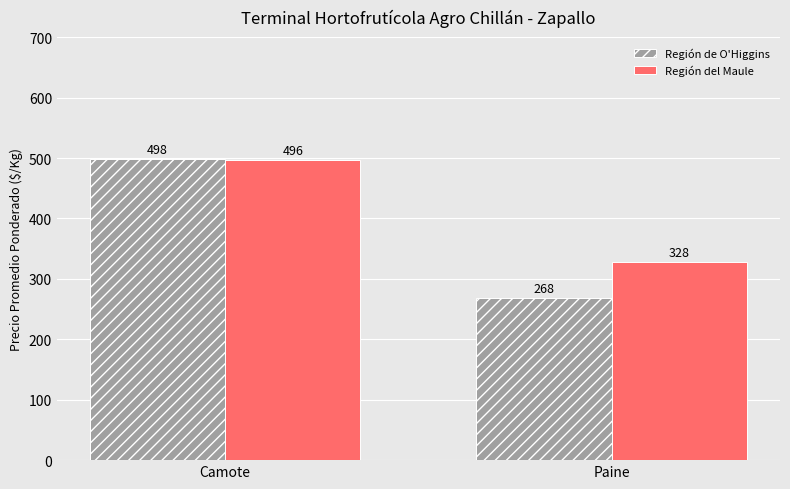

What is the spread (max minus min) of values at Camote?

2